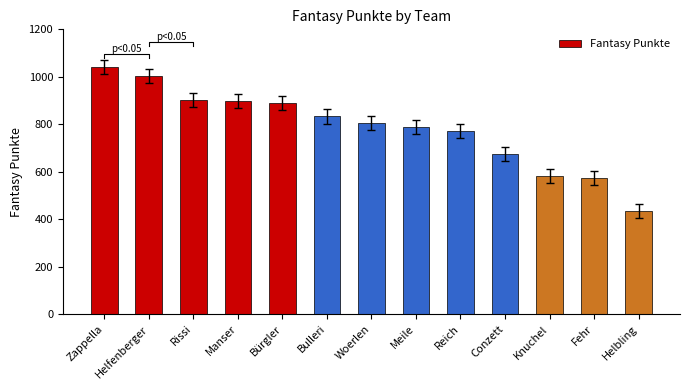

What is the value of the 6th bar from the left?

833